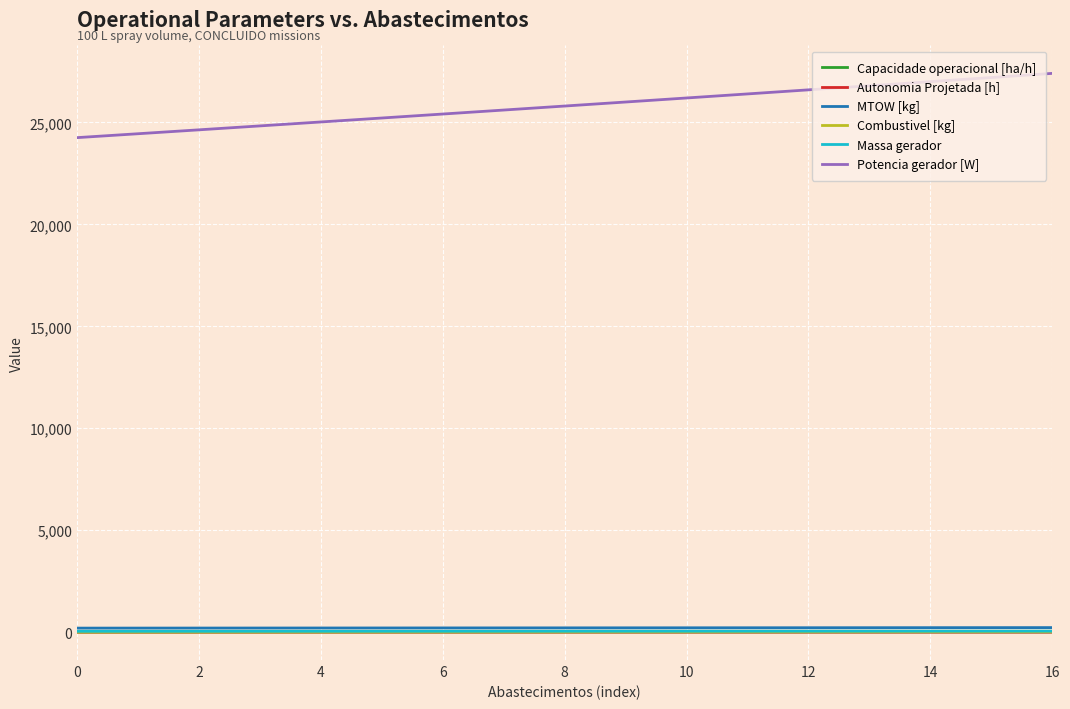

Which series has the largest total across all categories?

Potencia gerador [W]